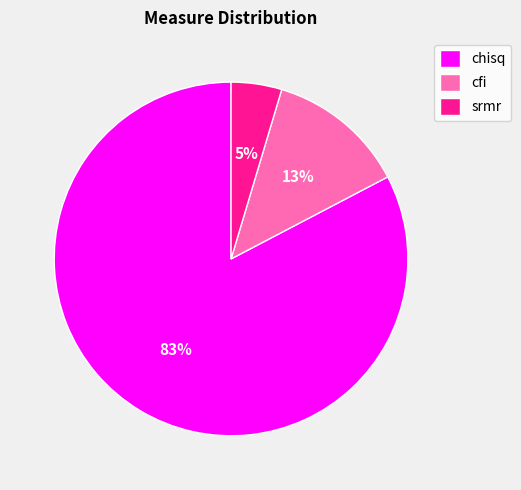

True or false: cfi accounts for 13% of the total.

True